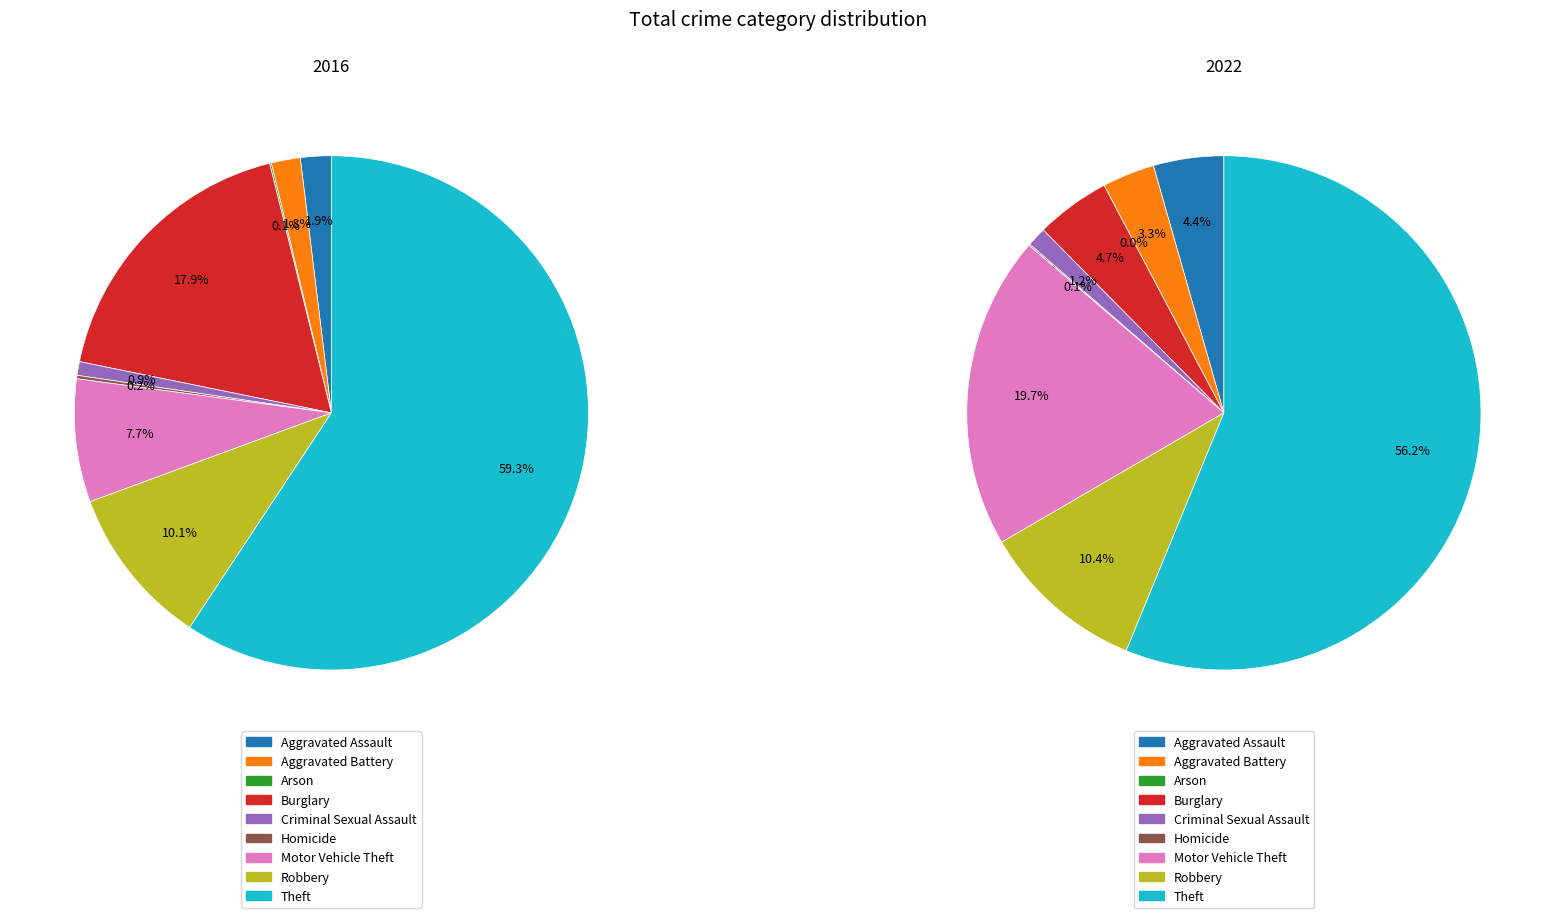

Combined, do 5 and 6 account for over 50%?

No